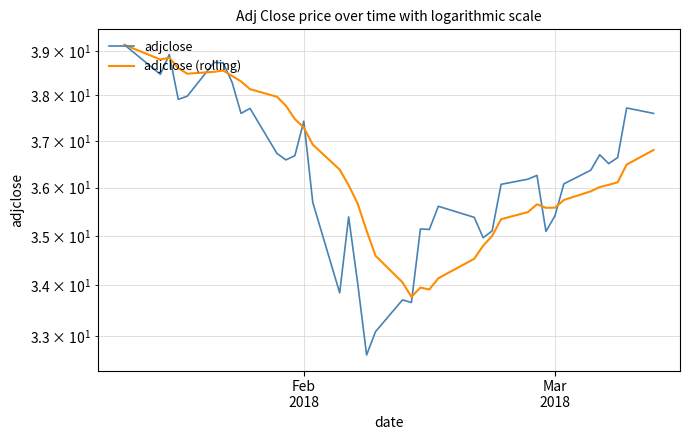

True or false: adjclose (rolling) has a value of 8.8 at 33.

False